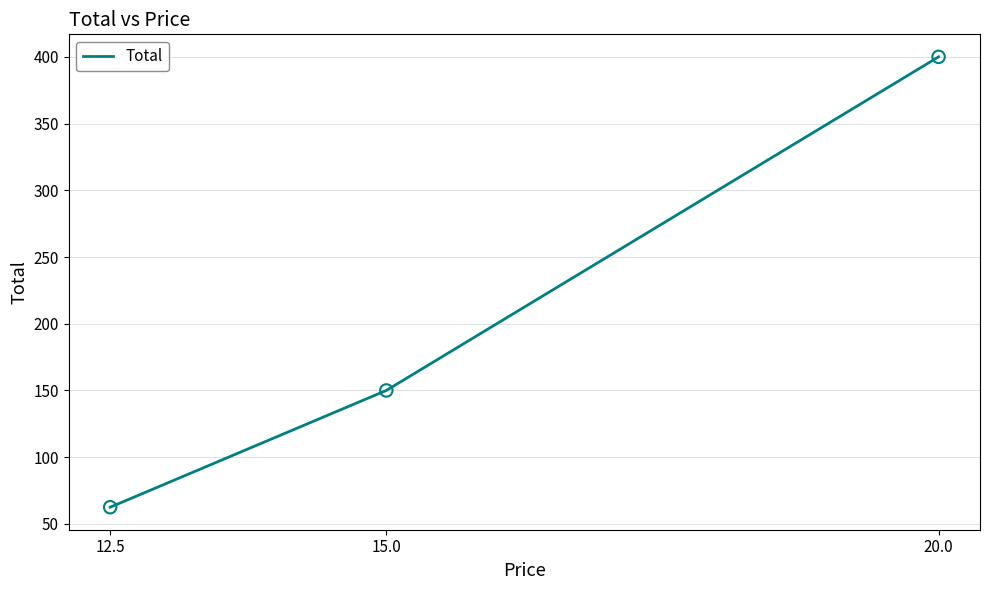

Between 20.0 and 15.0, which is larger?

20.0